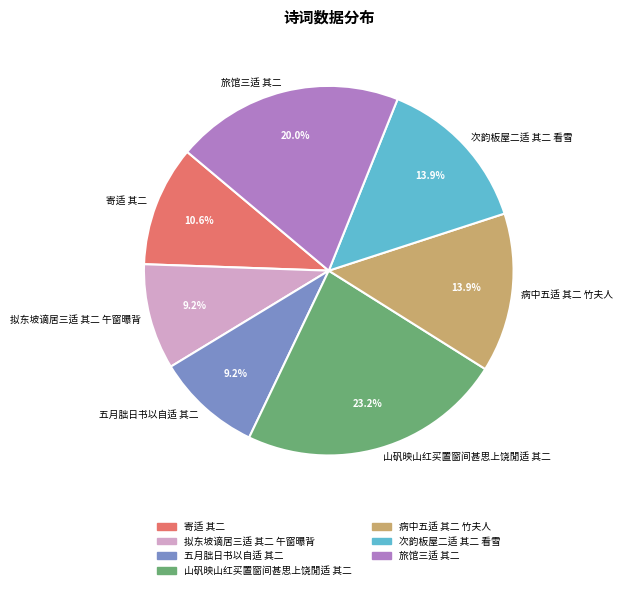

What is the ratio of the value at 山矾映山红买置窗间甚思上饶閒适 其二 to the value at 寄适 其二?

2.2